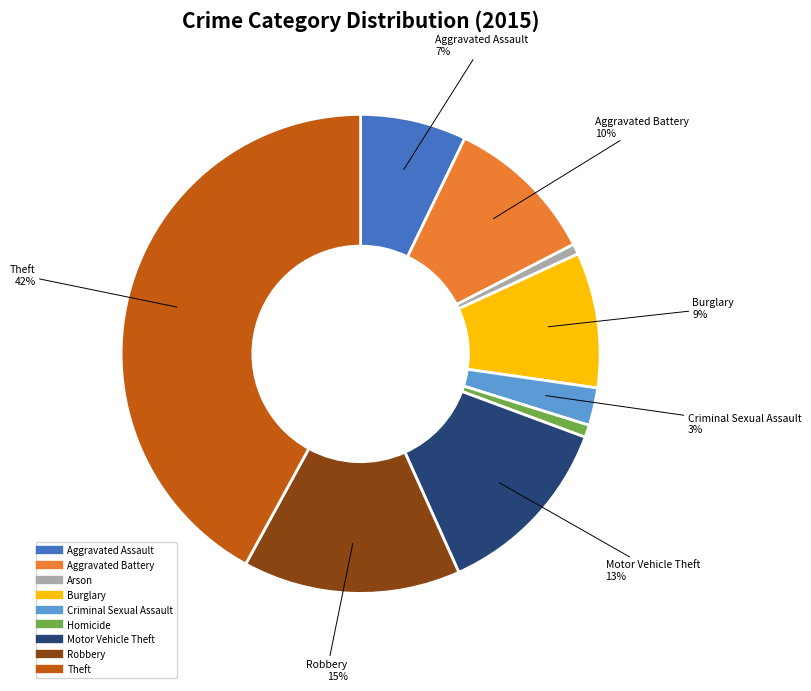

Is there a majority slice in this chart?

No